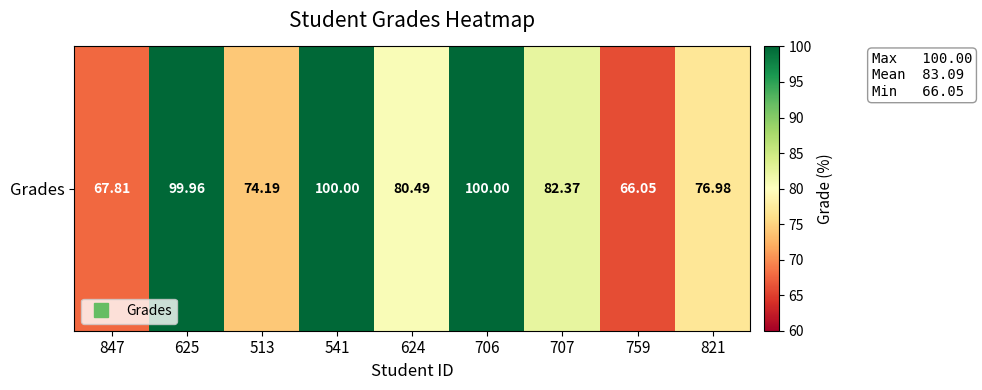

Reading right to left, extract all data points from this chart.

77.0	66.0	82.4	100.0	80.5	100.0	74.2	100.0	67.8